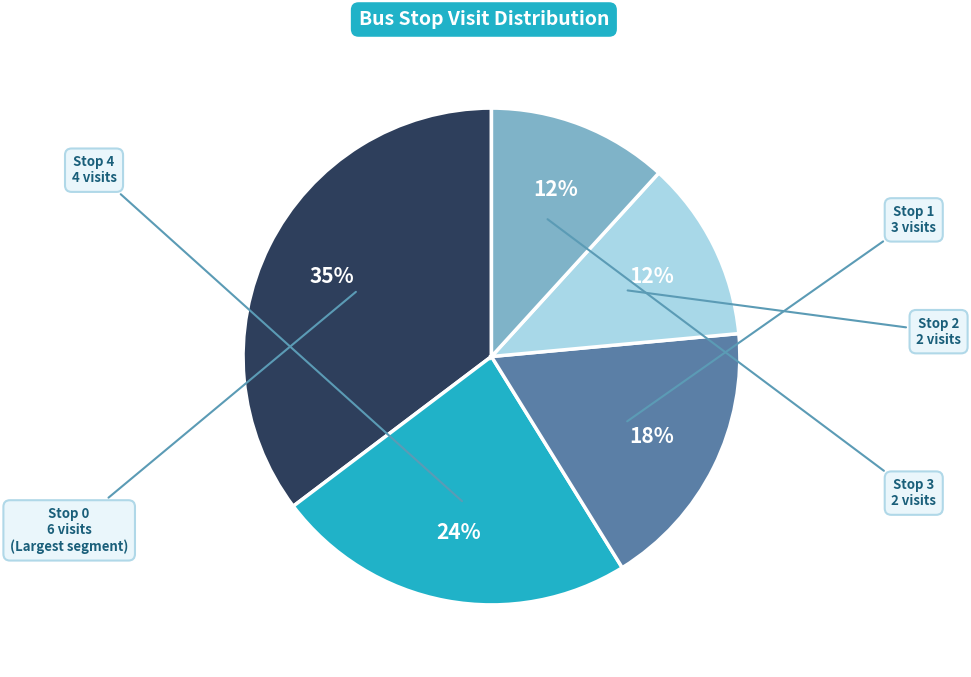

How many slices are in this pie chart?

5